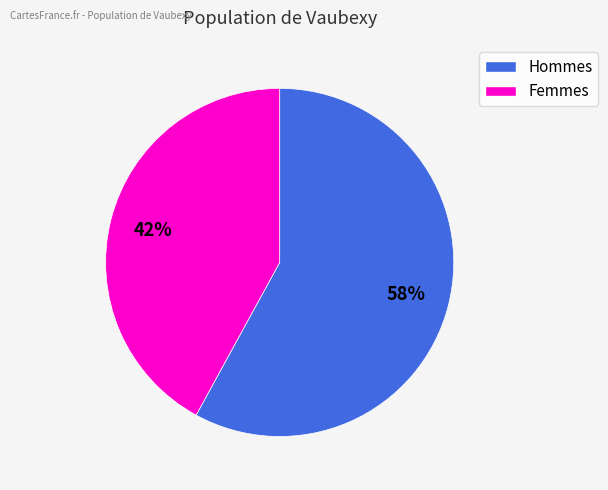

Is there a majority slice in this chart?

Yes